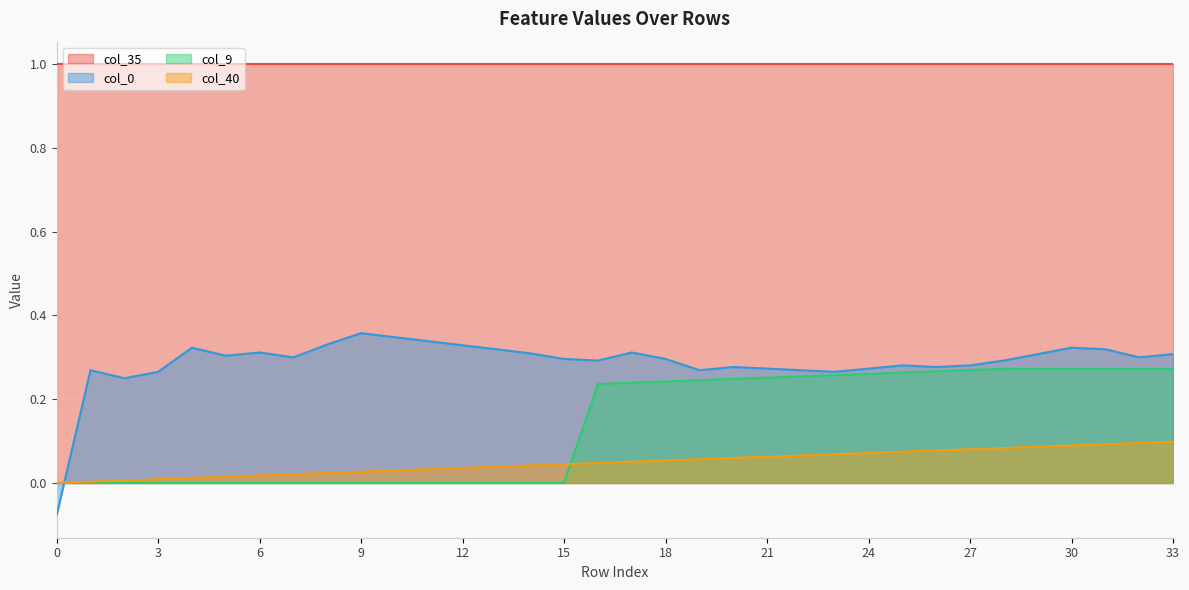

What is the difference between the maximum and second lowest values in the col_40 series?

0.1